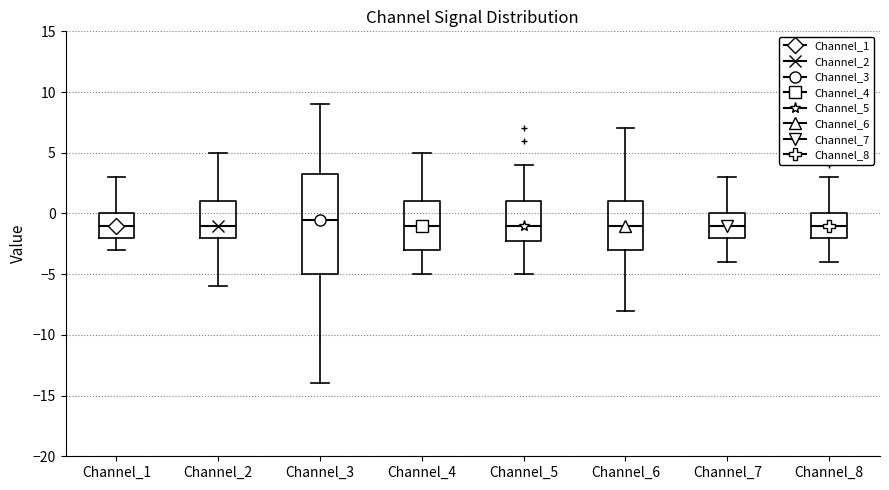

Reading left to right, read every box against the y-axis: the position of its median line, the range the box covers, and the ends of its whiskers. The values are not printed on the chart, so give them approximately, as read against the axis.

Channel_1: median -1.0, box -2.0 to 0.0, whiskers -3.0 to 3.0
Channel_2: median -1.0, box -2.0 to 1.0, whiskers -6.0 to 5.0
Channel_3: median -0.5, box -5.0 to 3.5, whiskers -14.0 to 9.0
Channel_4: median -1.0, box -3.0 to 1.0, whiskers -5.0 to 5.0
Channel_5: median -1.0, box -2.0 to 1.0, whiskers -5.0 to 4.0
Channel_6: median -1.0, box -3.0 to 1.0, whiskers -8.0 to 7.0
Channel_7: median -1.0, box -2.0 to 0.0, whiskers -4.0 to 3.0
Channel_8: median -1.0, box -2.0 to 0.0, whiskers -4.0 to 3.0